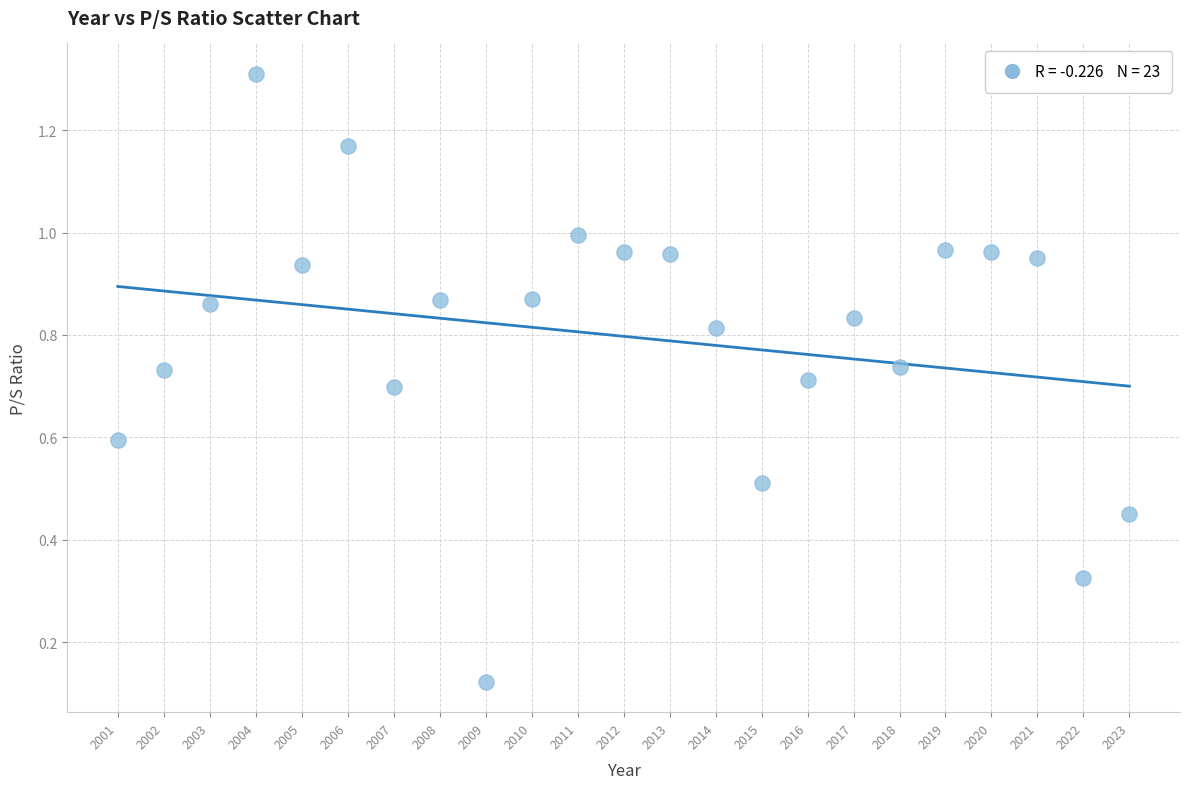

What is the range of X values (max minus min)?

22.0